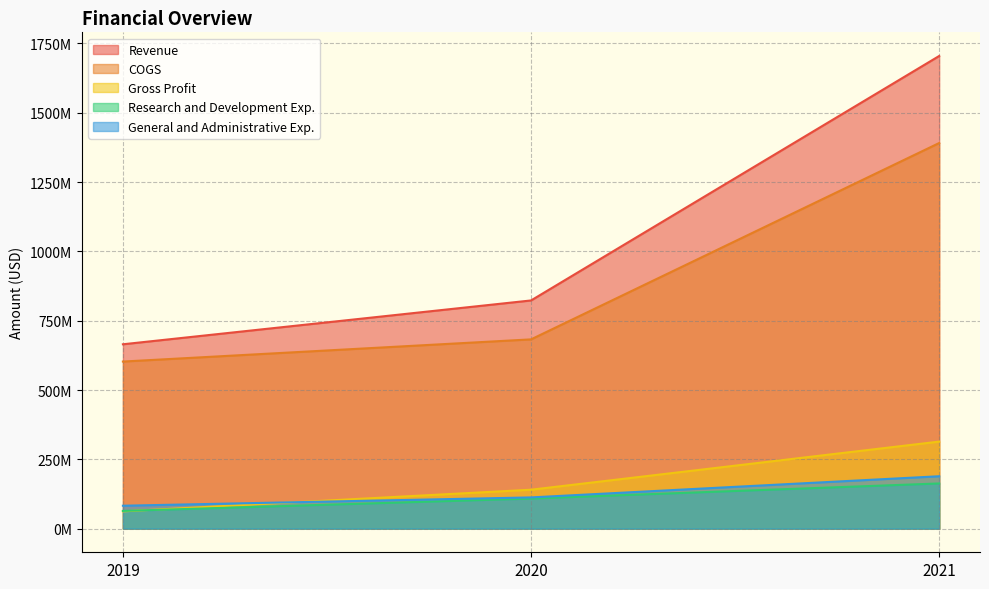

What are all the series names shown in the legend?

Revenue, COGS, Gross Profit, Research and Development Exp., General and Administrative Exp.